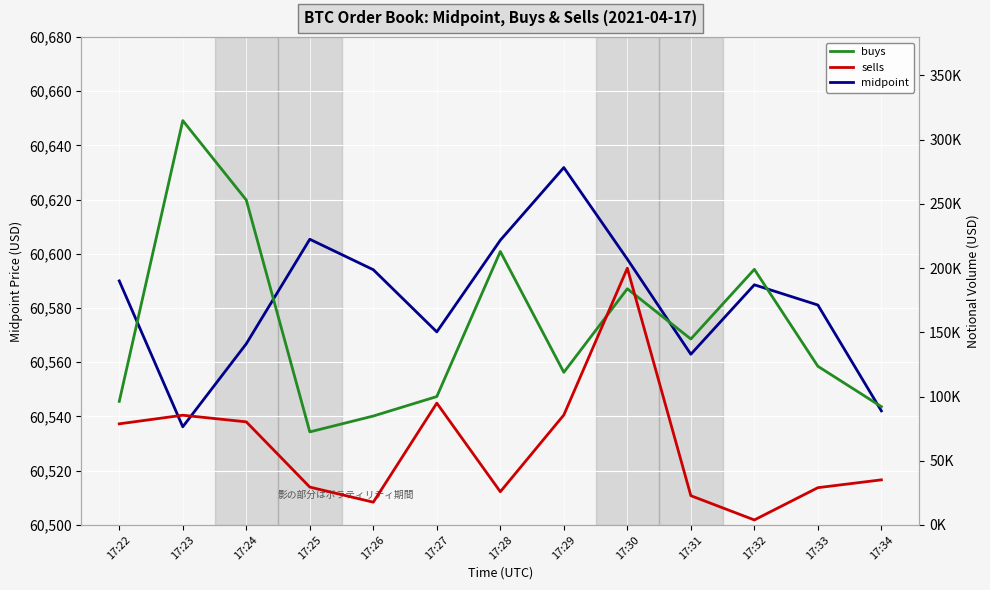

True or false: buys has more than 2 interior local peaks.

True